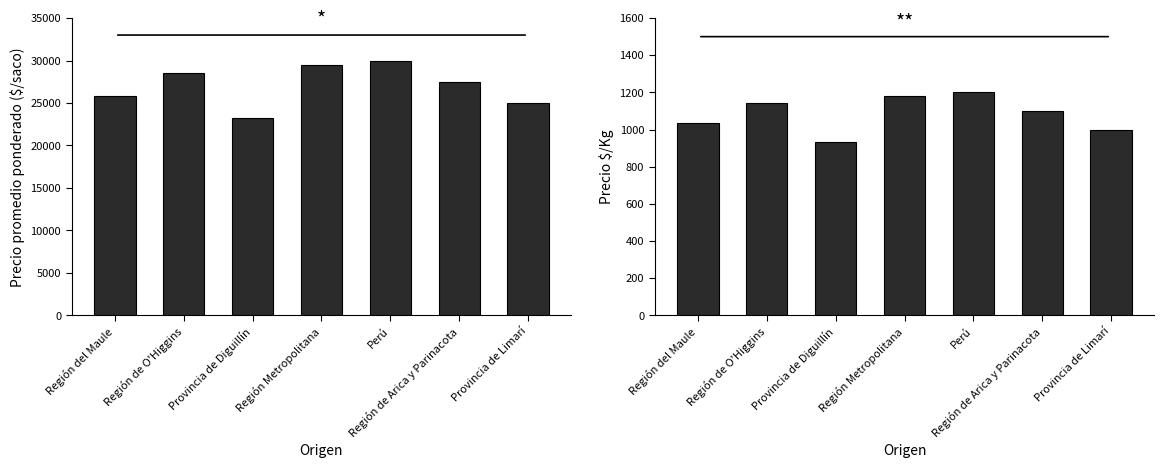

Between Región de O'Higgins and Provincia de Diguillín, which series saw the biggest shift?

Precio promedio ponderado